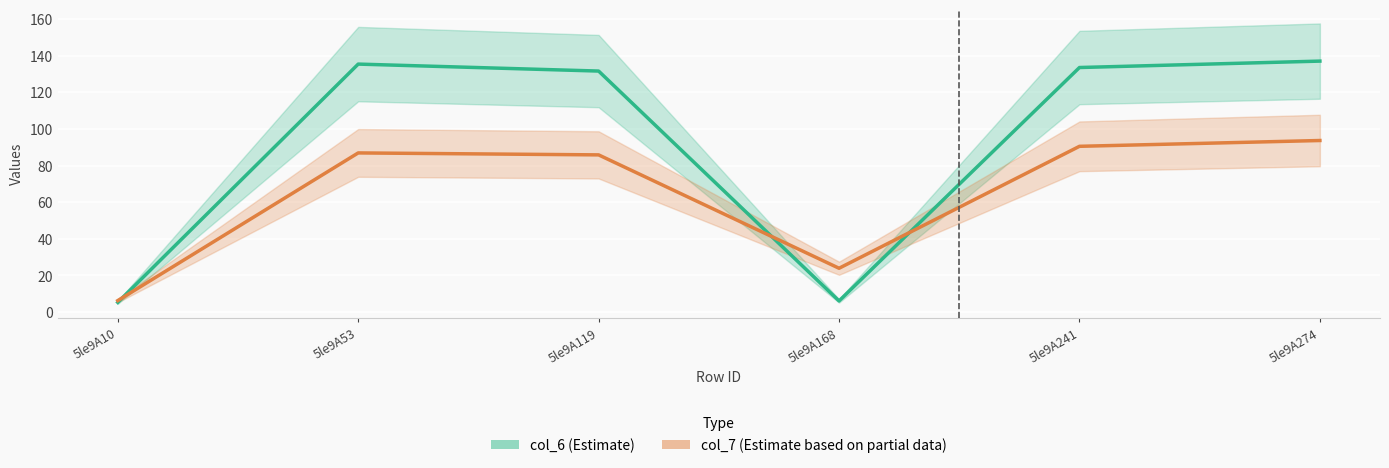

What is the value of the col_6 (Estimate) point at the 1st from the left?

5.3